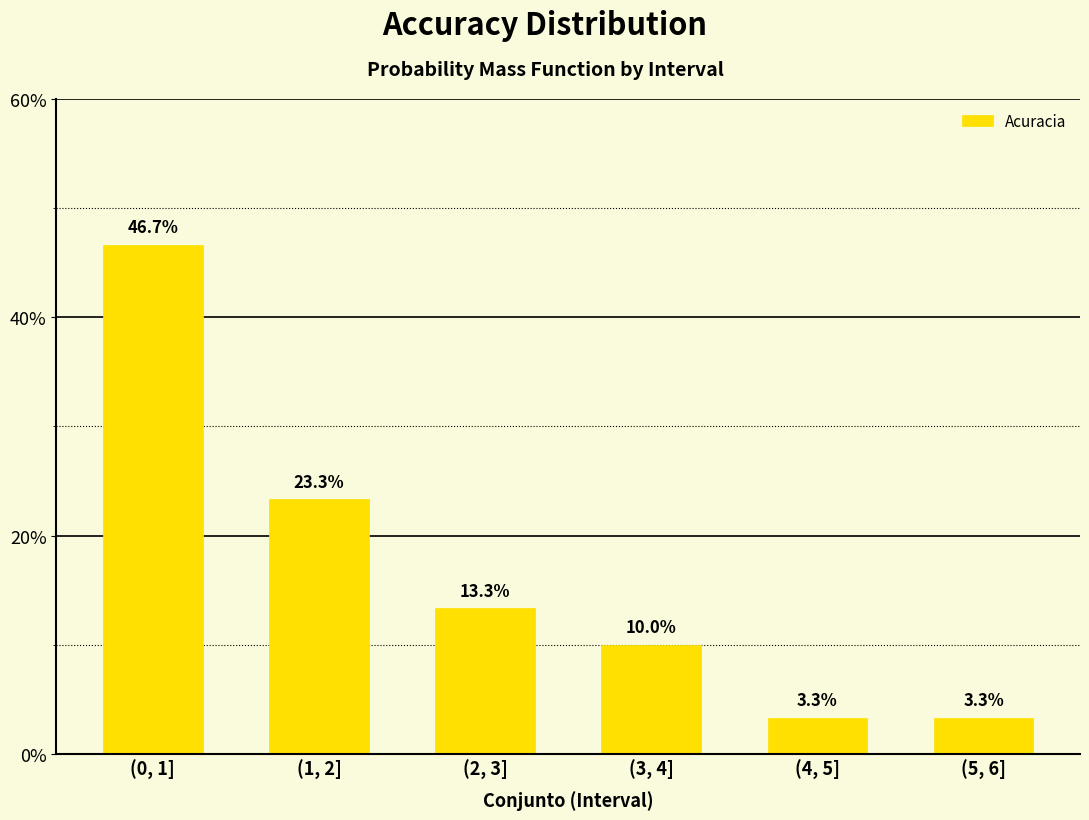

What is the change in value from (3, 4] to (5, 6]?

-6.7